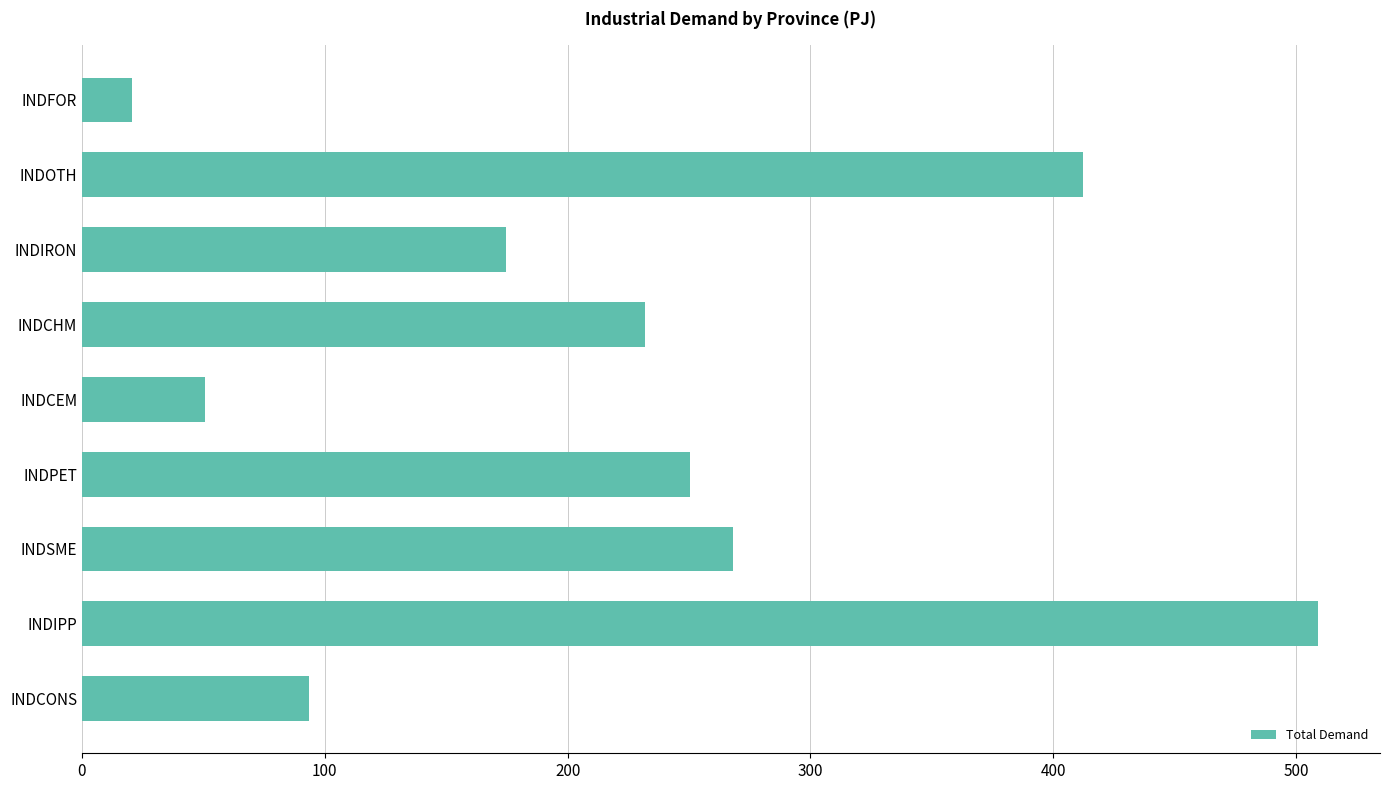

Between INDOTH and INDCEM, which is larger?

INDOTH